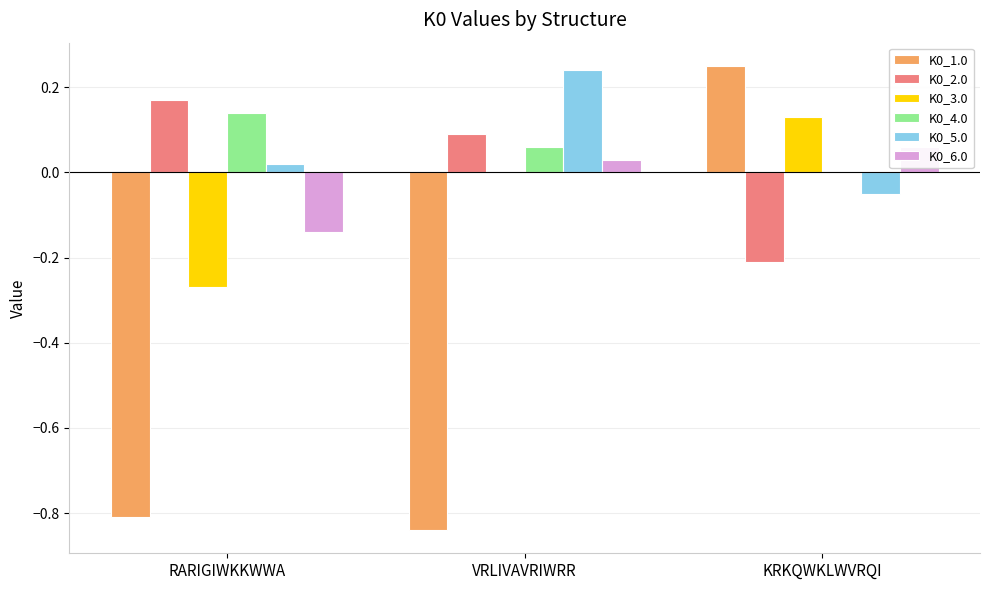

How many data points in K0_1.0 are above 0?

1